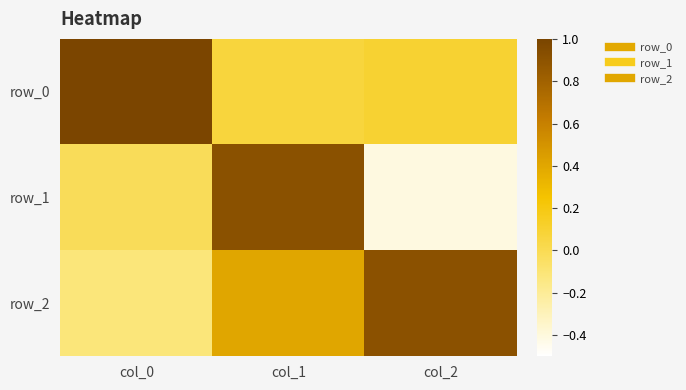

Reading left to right, what are all the values shown in this chart?

row_0: 1.0	0.1	0.1
row_1: -0.0	0.9	-0.4
row_2: -0.1	0.4	0.9